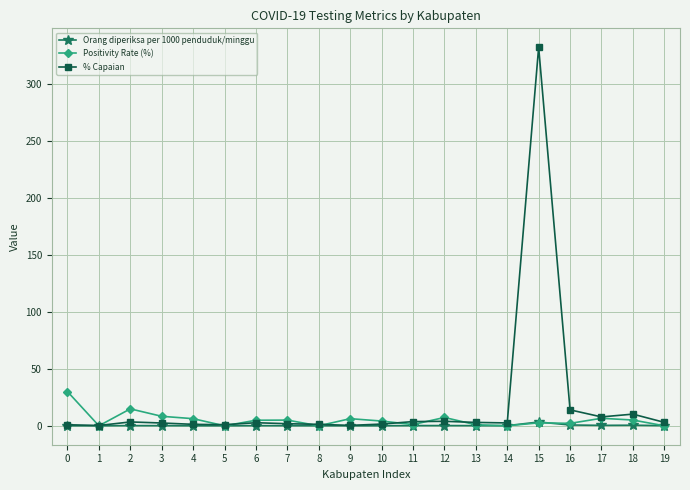

Does the chart have visible grid lines?

Yes